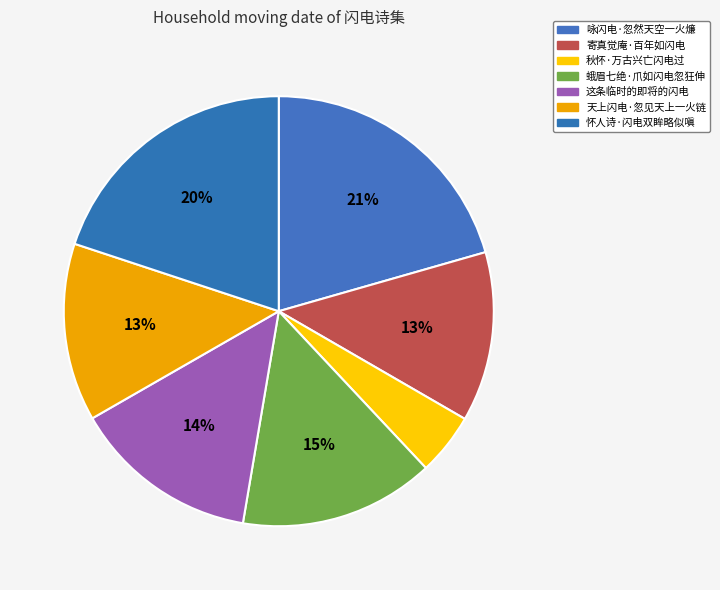

Which has a higher value, 寄真觉庵·百年如闪电 or 这条临时的即将的闪电?

这条临时的即将的闪电